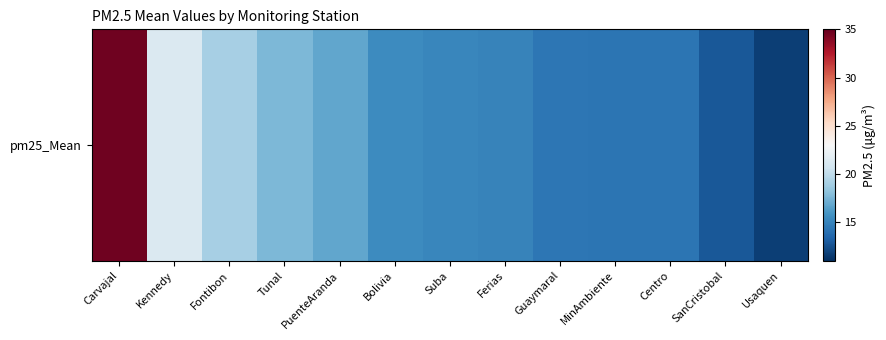

Is it true that the value at Usaquen is 7.6?

False